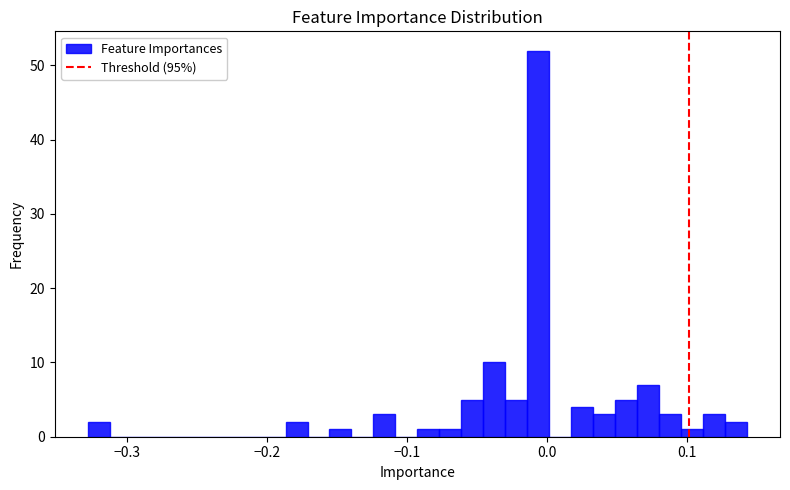

Read against the x-axis, roughly where is the centre of the tallest bar?

-0.01